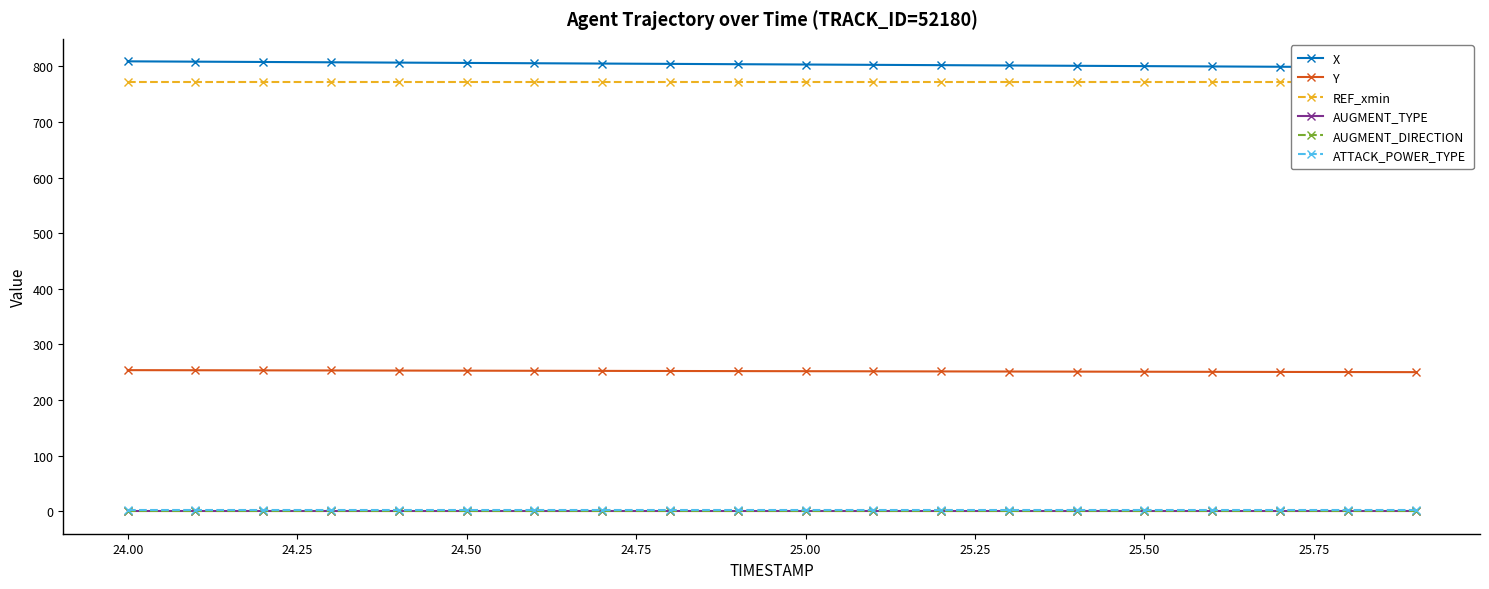

True or false: Y and AUGMENT_TYPE cross at least once.

False